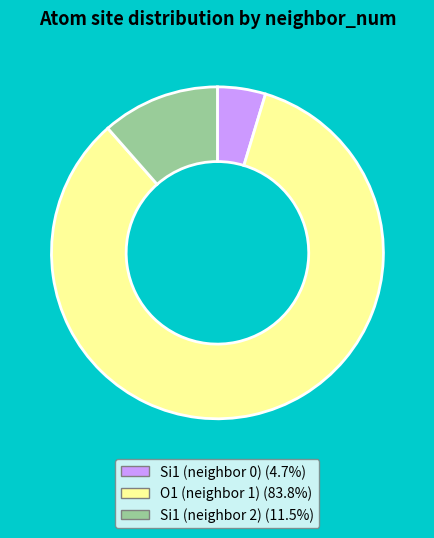

Is the sum of Si1 (neighbor 0) (4.7%) and O1 (neighbor 1) (83.8%) greater than half?

Yes